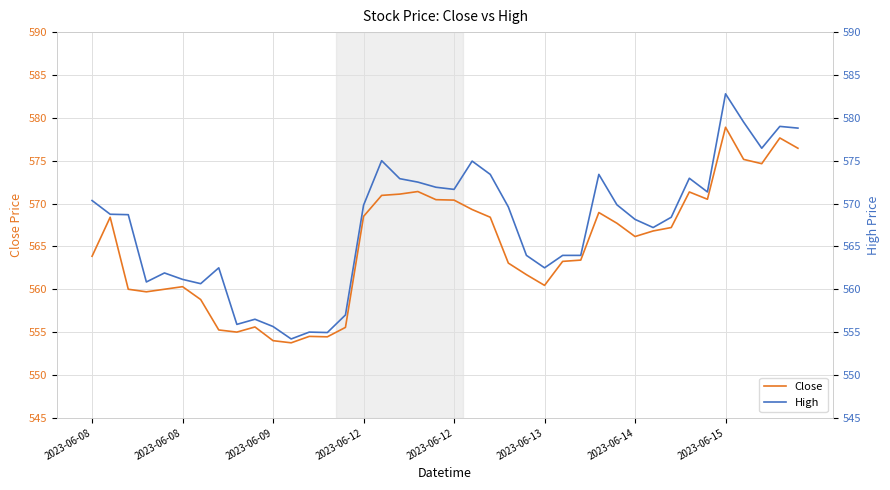

True or false: High and Close cross at least once.

False